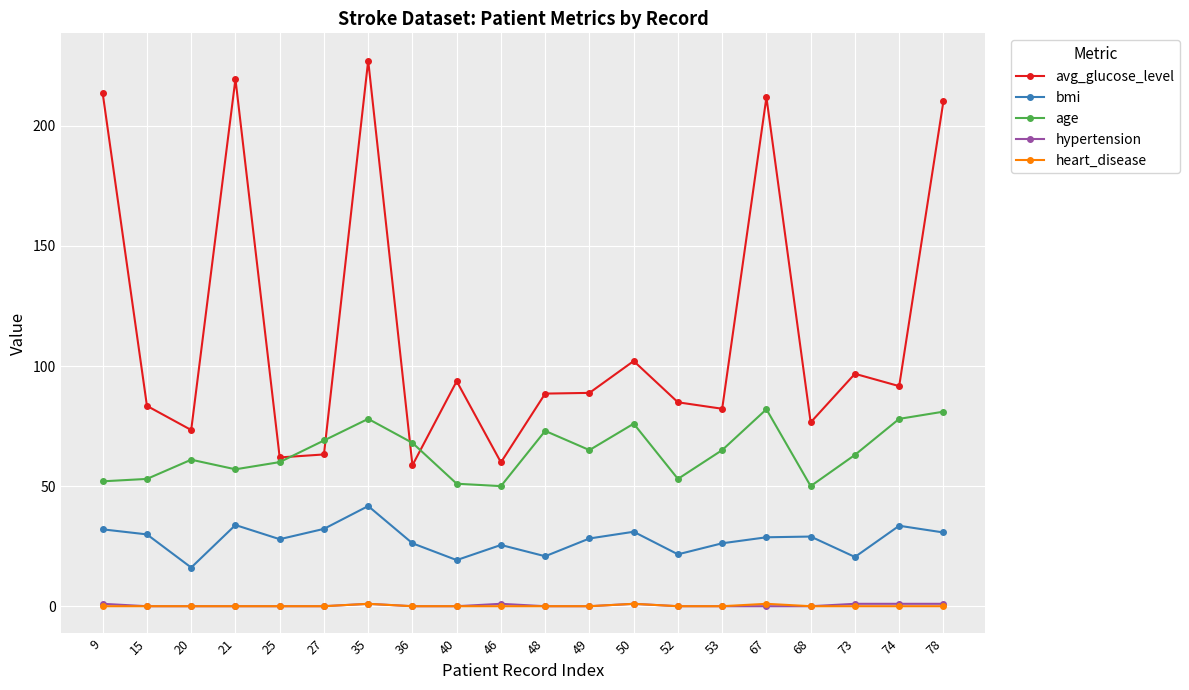

What is the sum of the avg_glucose_level values at 74 and 36?

150.3